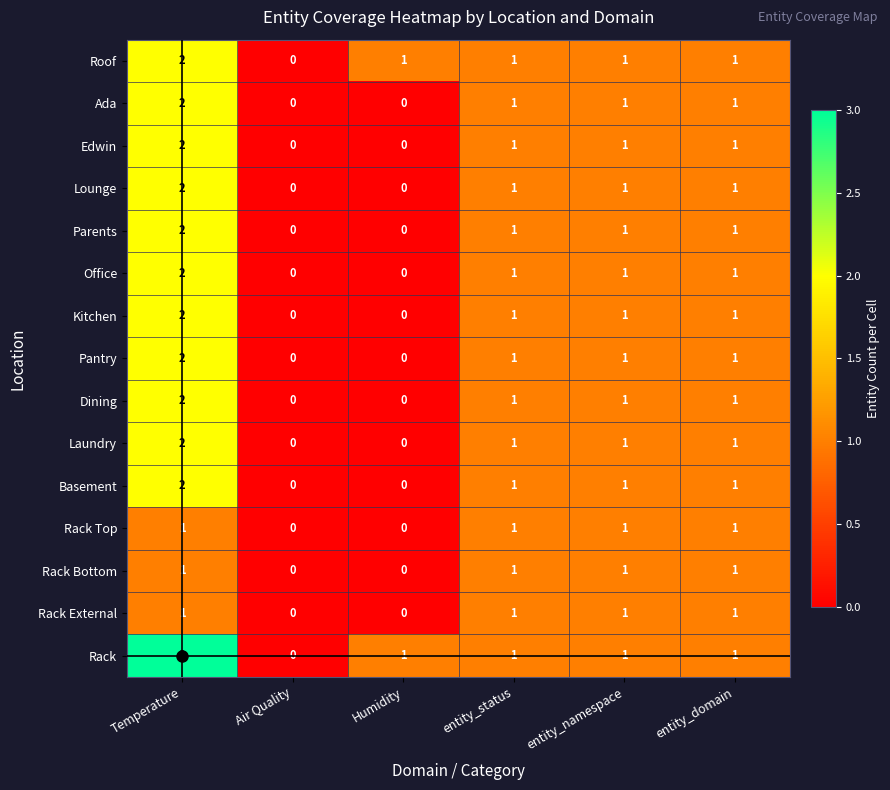

What is the total value across all series at entity_status?

15